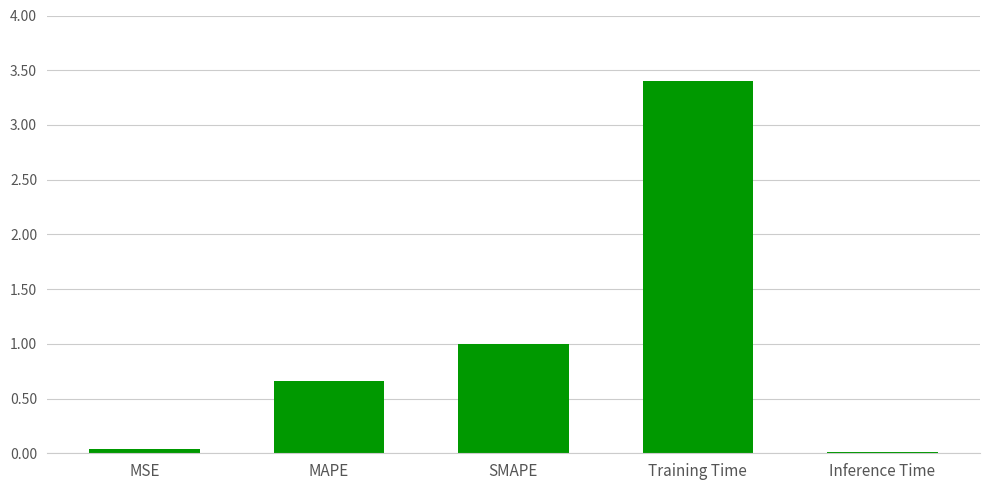

What is the difference between the second highest and second lowest values?

1.0